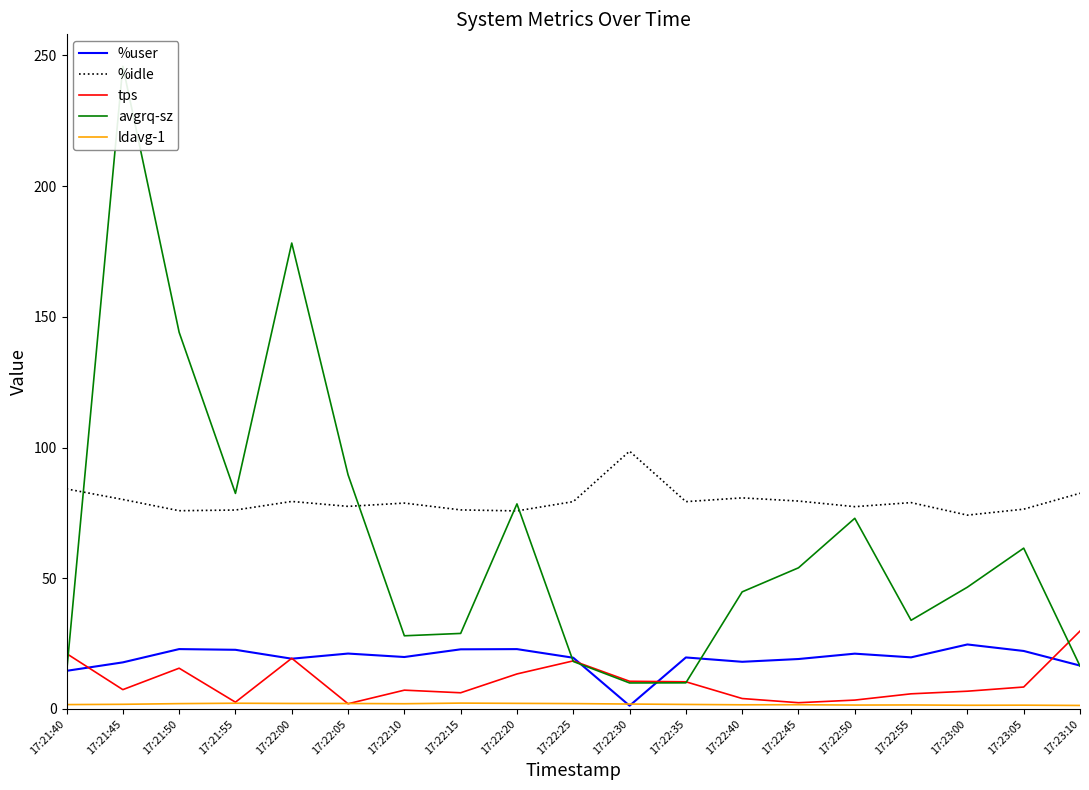

Is the value of %idle at 17:22:50 greater than the value of %user at 17:23:00?

Yes